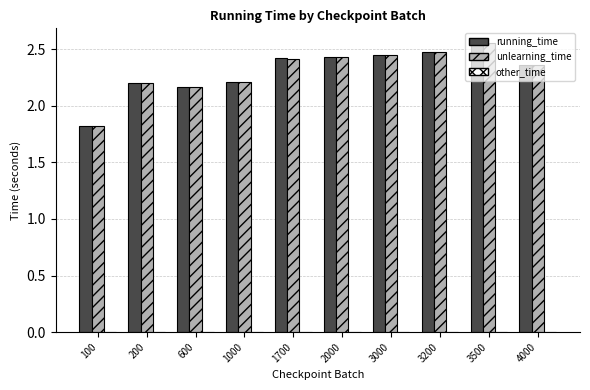

How many groups of bars are there?

10